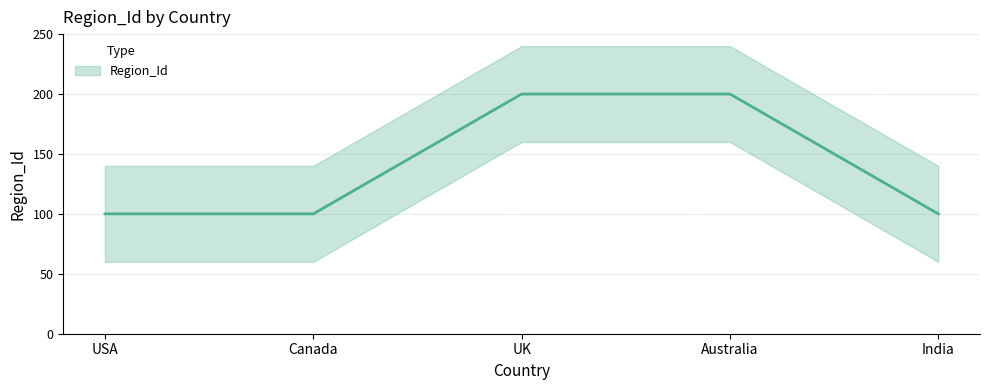

What is the smallest value displayed?

100